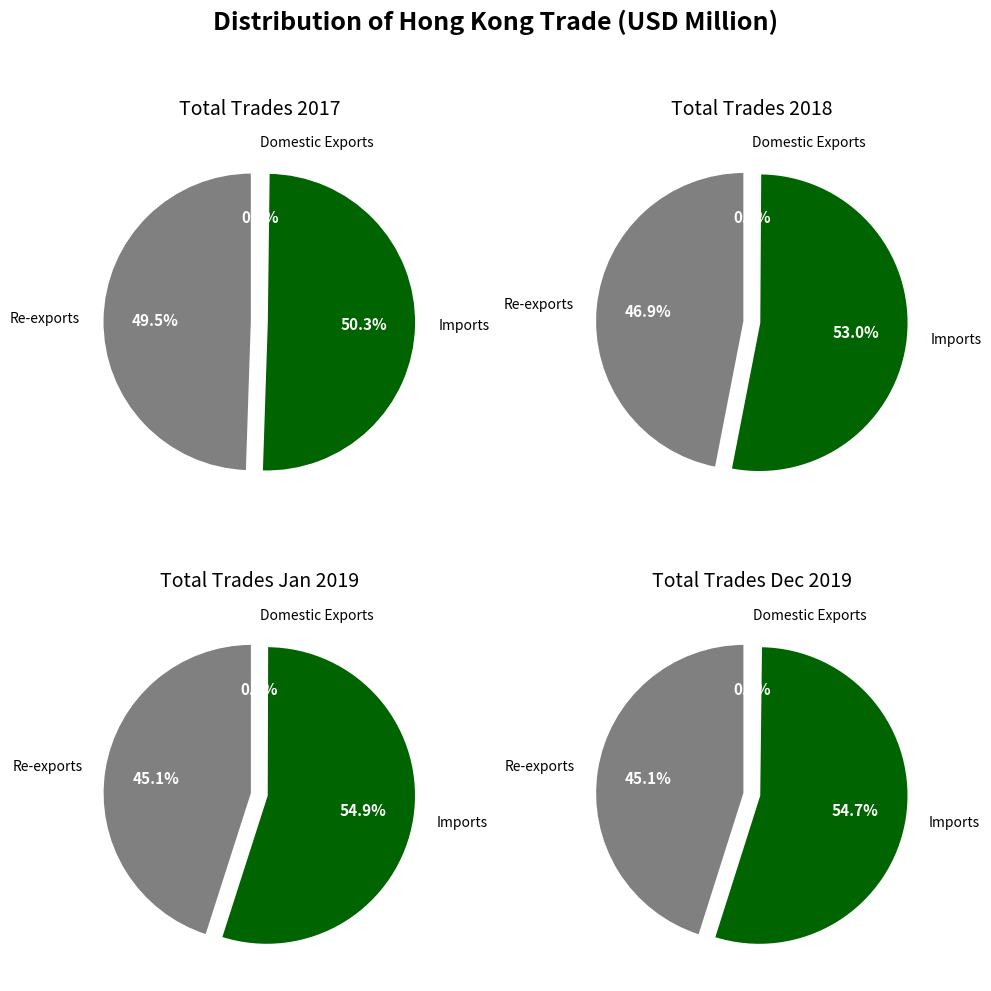

To the nearest percent, what percentage of the pie is Imports?

50%